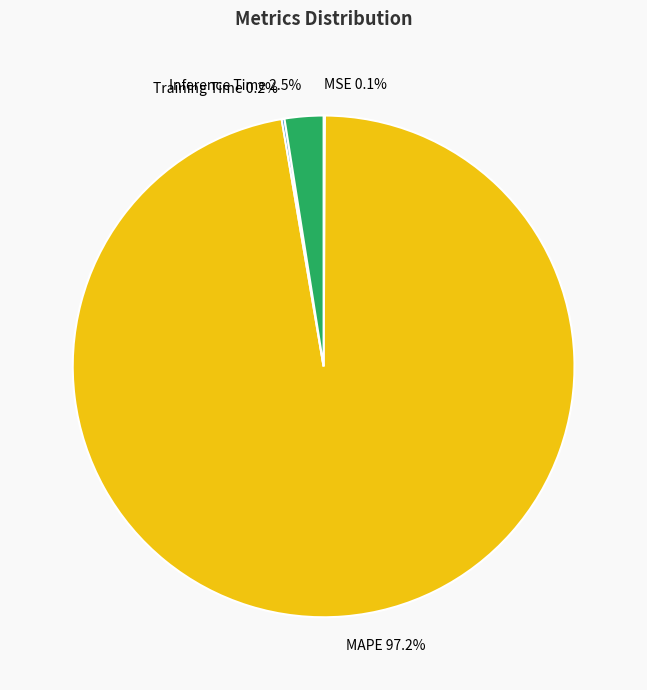

Combined, what portion of the pie is Inference Time and MAPE?

99.7%